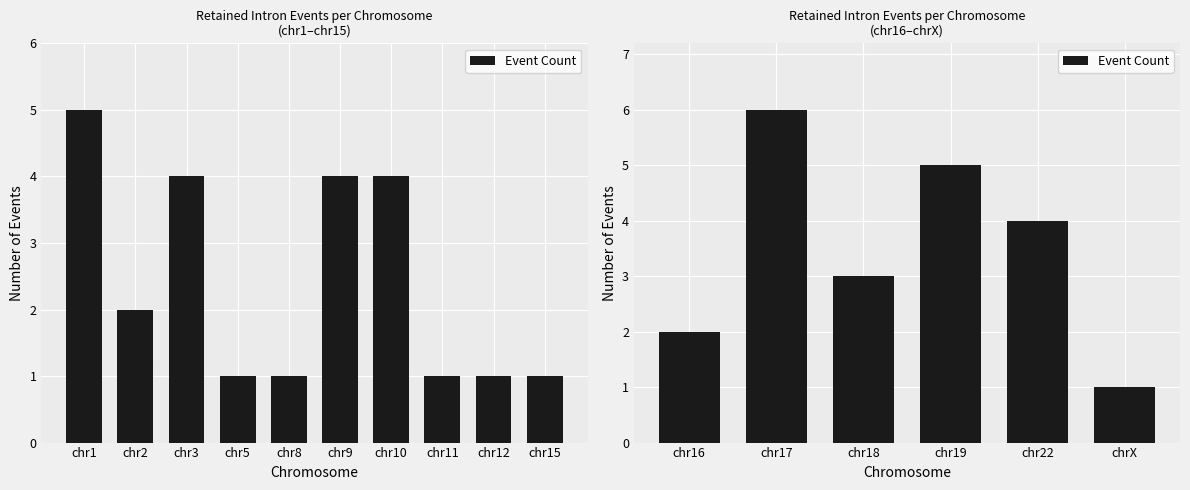

What is the difference between the second highest and minimum values?

4